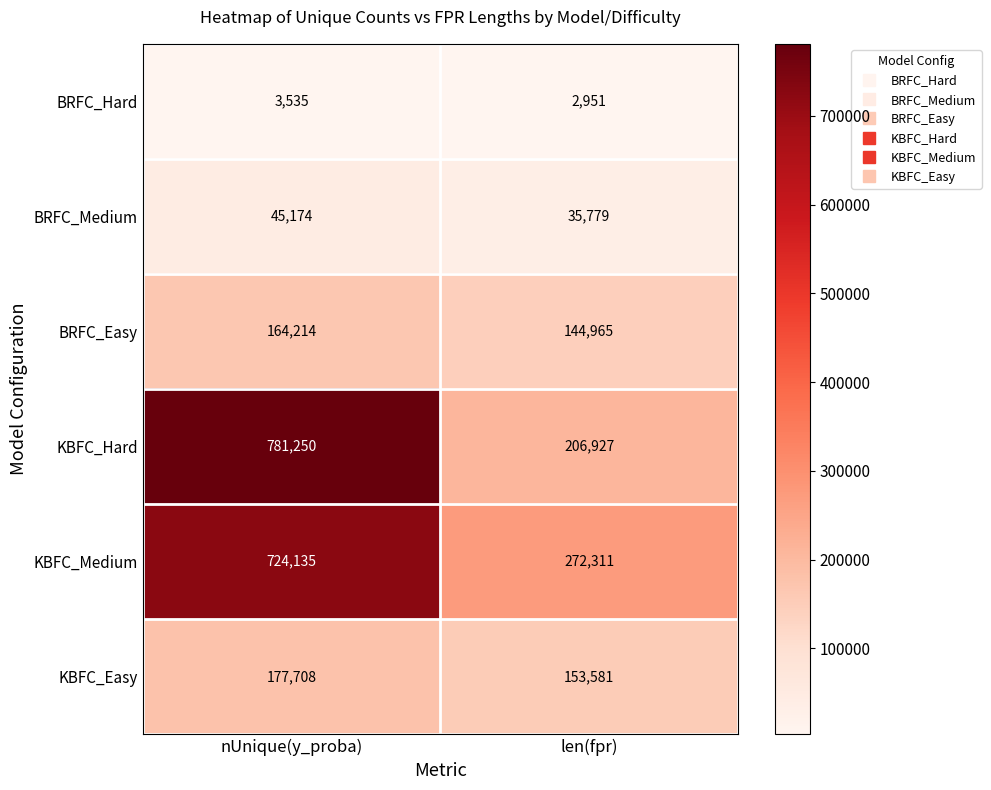

Which label corresponds to the smallest value in the chart?

len(fpr)